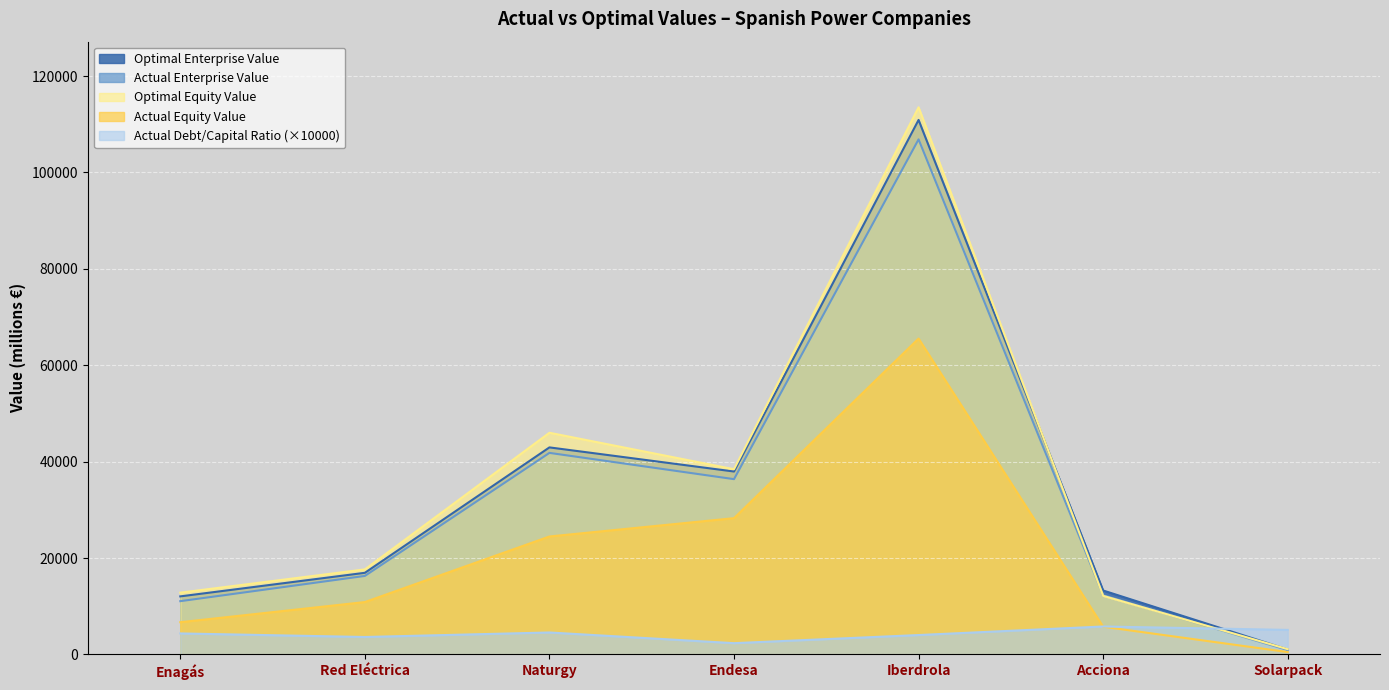

Where is the first local maximum for optimal_enterprise_value?

Naturgy